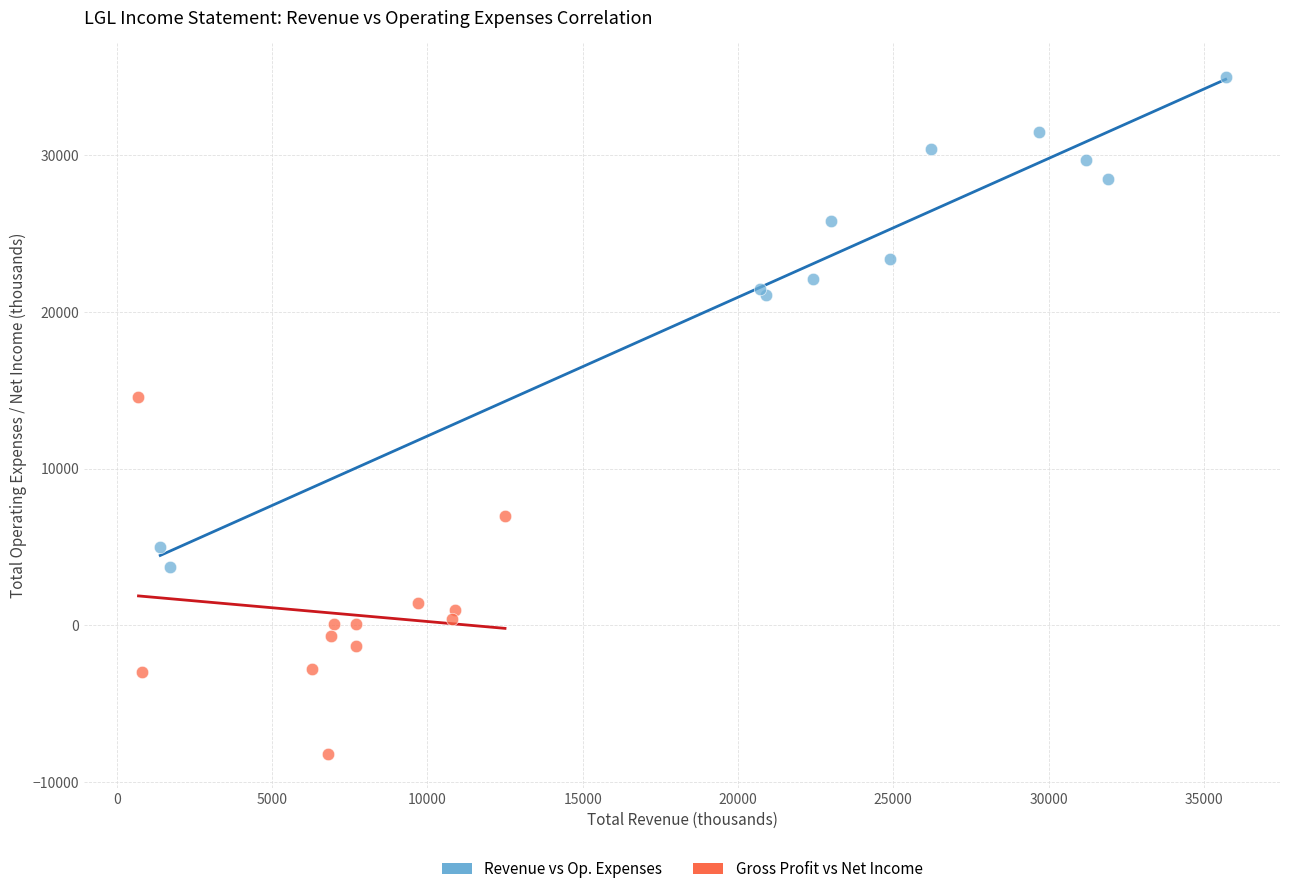

Which series has the largest Y range (max minus min)?

Revenue vs Op. Expenses